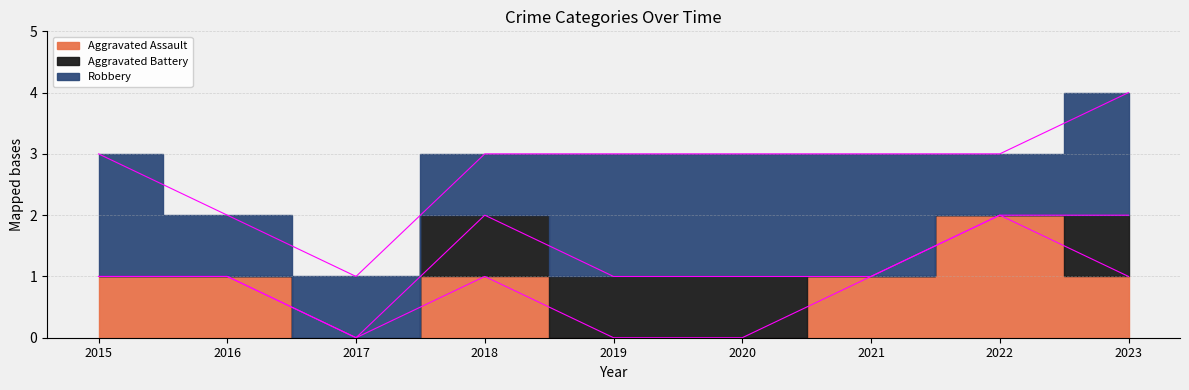

Reading left to right, extract all data points from this chart.

Aggravated Assault: 1	1	0	1	0	0	1	2	1
Aggravated Battery: 0	0	0	1	1	1	0	0	1
Robbery: 2	1	1	1	2	2	2	1	2